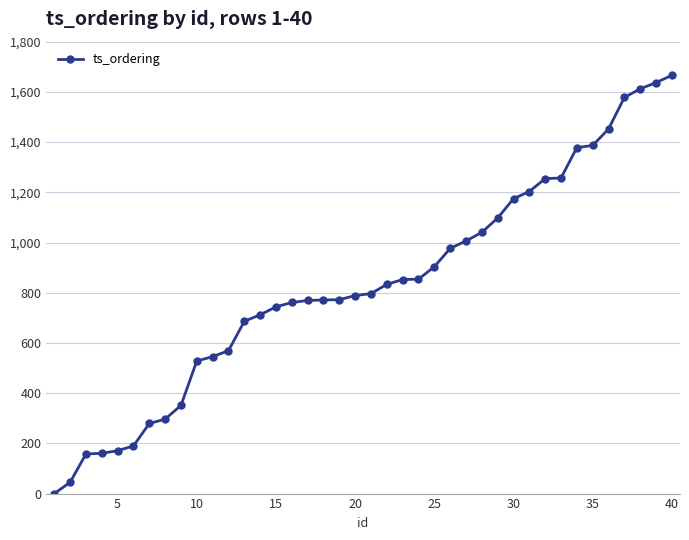

Count the number of data series in this chart.

1